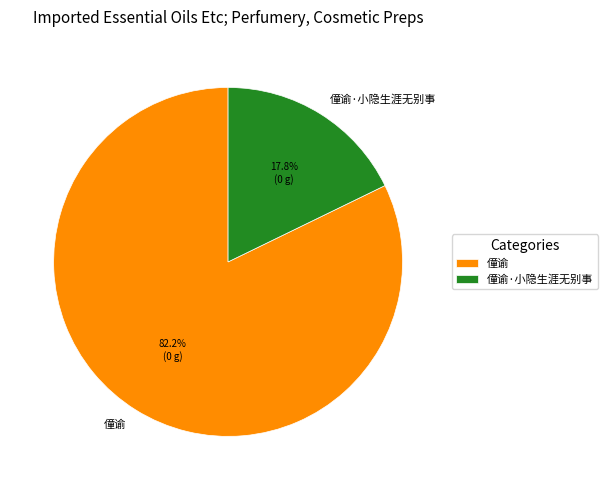

To the nearest percent, what is the combined percentage of 僮谕 and 僮谕·小隐生涯无别事?

100%